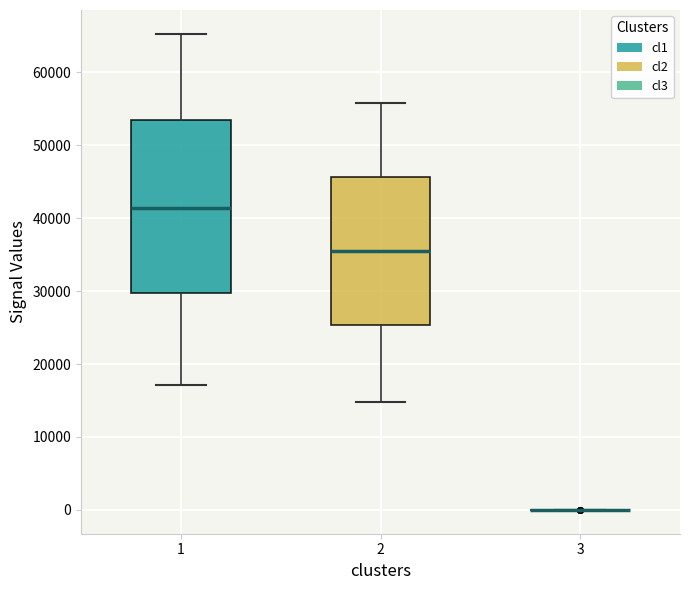

Which box is the tallest, from its lower edge to its upper edge?

1